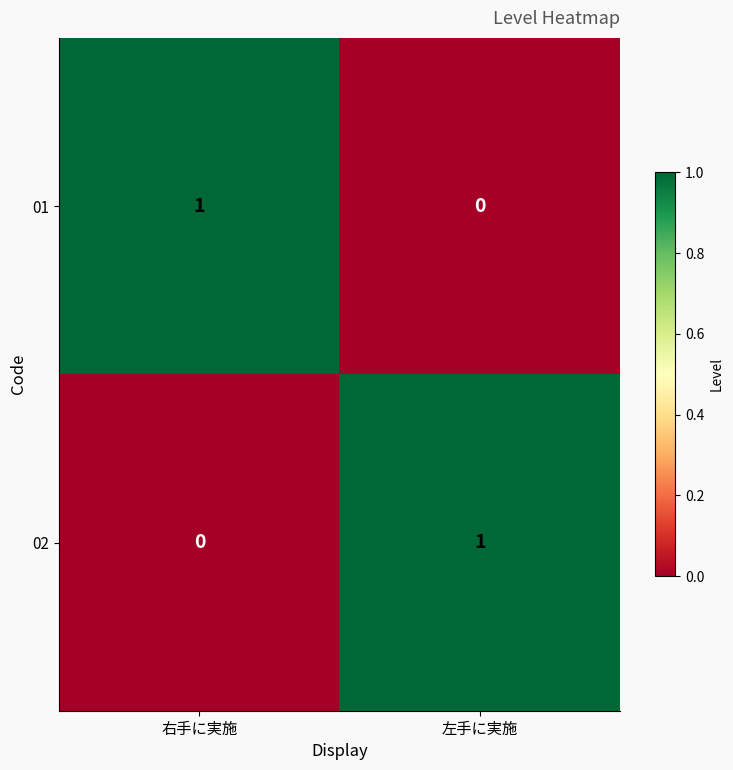

Reading left to right, transcribe all the data shown in this chart.

01: 右手に実施=1	左手に実施=0
02: 右手に実施=0	左手に実施=1